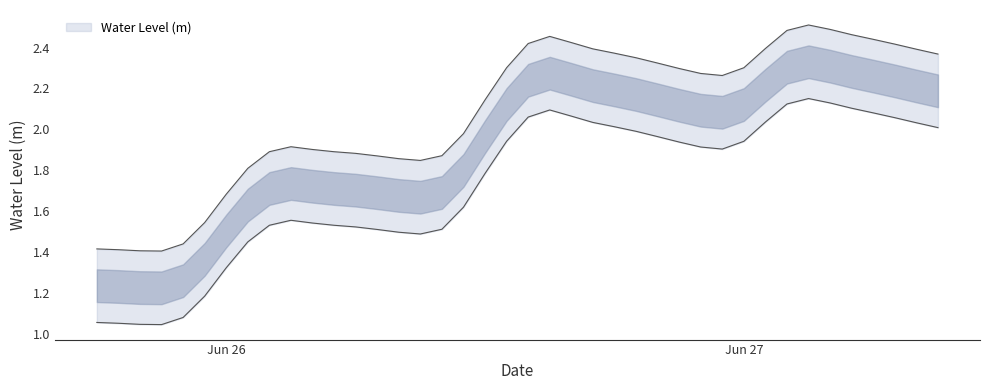

What is the change in value from 2025-06-26 15:00:00 to 2025-06-26 18:00:00?

-0.1